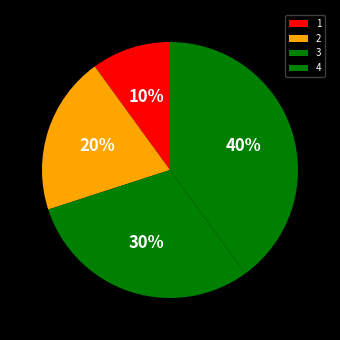

Is there a majority slice in this chart?

No